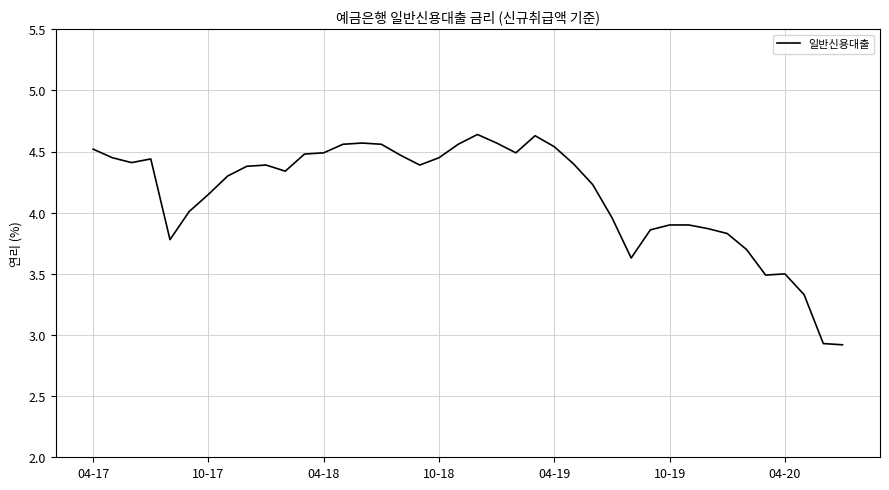

What is the minimum value shown in the chart?

2.9